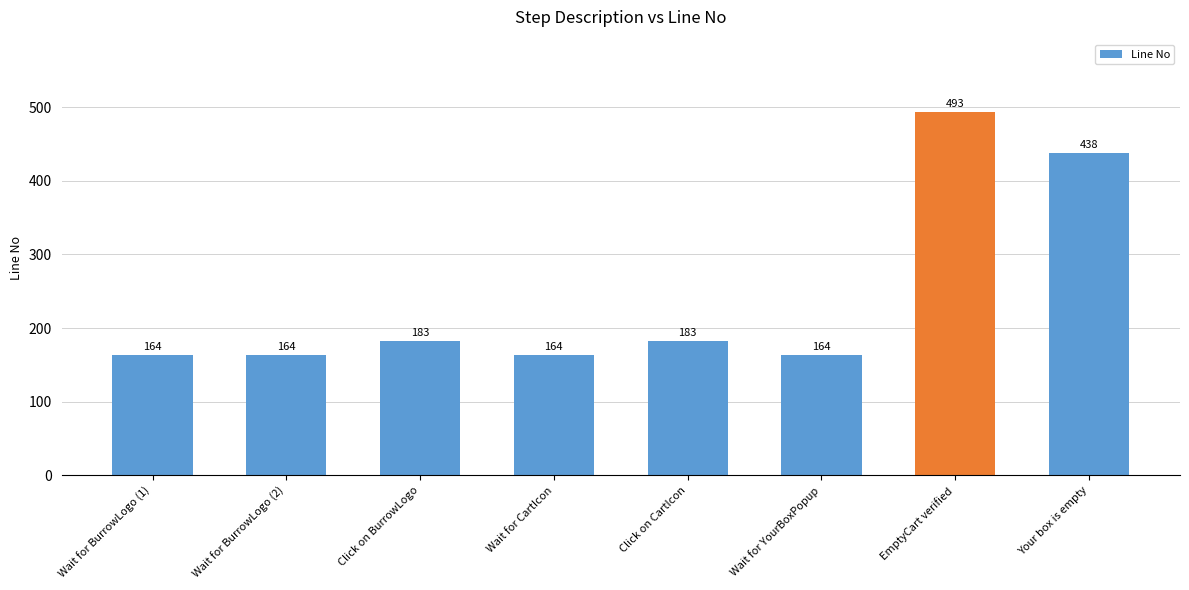

Reading left to right, transcribe all the data shown in this chart.

164	164	183	164	183	164	493	438